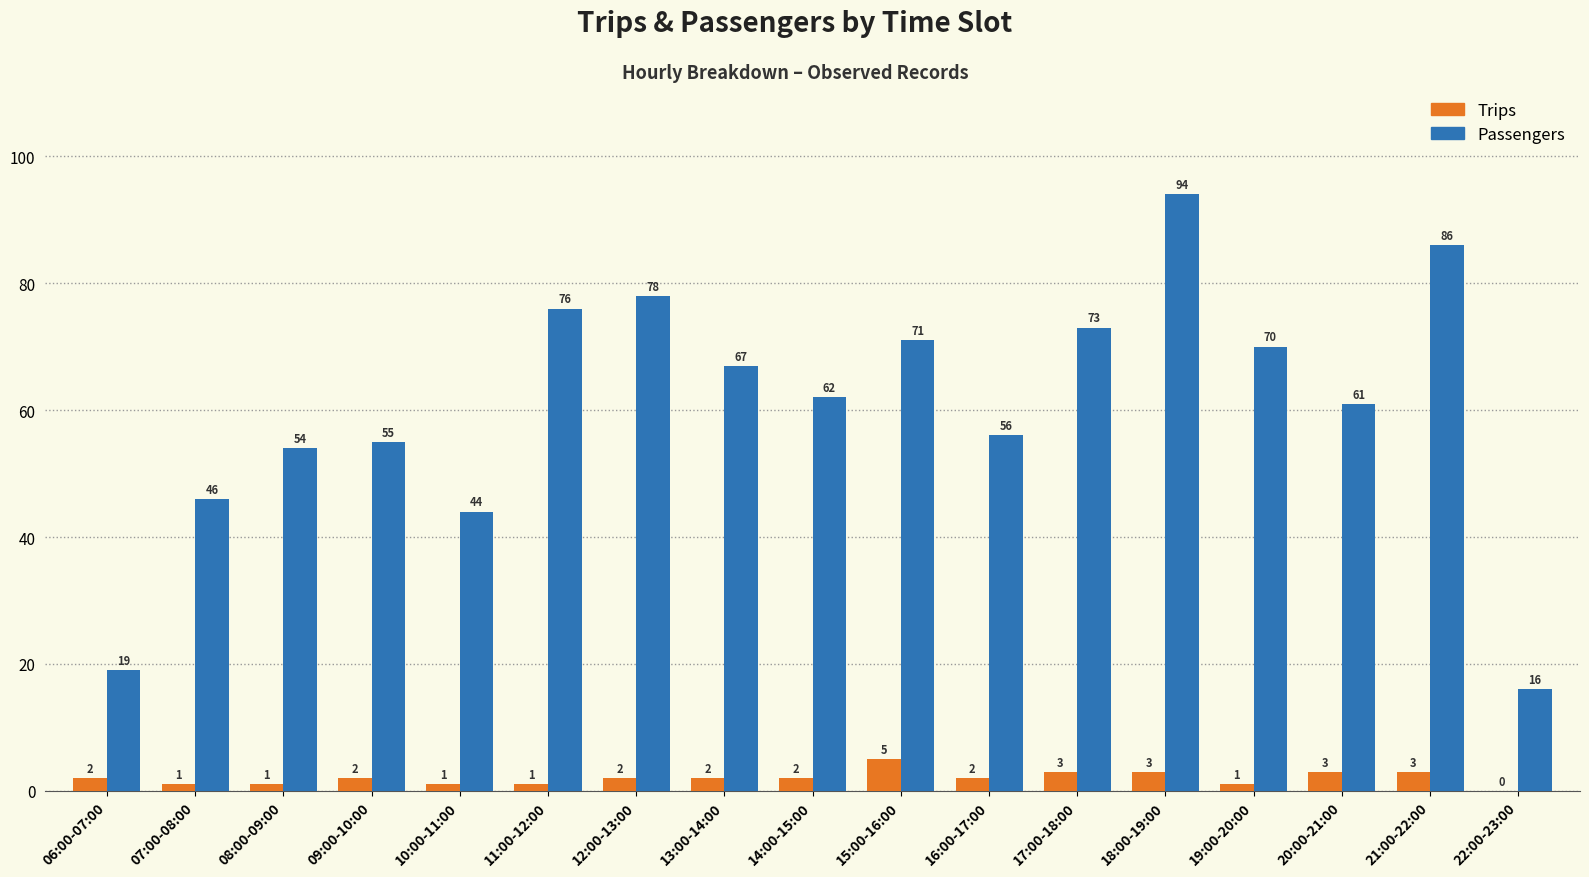

Between 11:00-12:00 and 18:00-19:00, which series saw the biggest shift?

Passengers